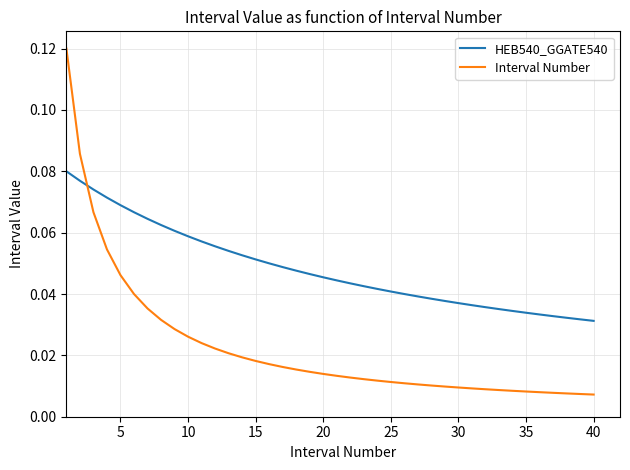

List the series in order of their peak value, highest first.

Interval Number, HEB540_GGATE540